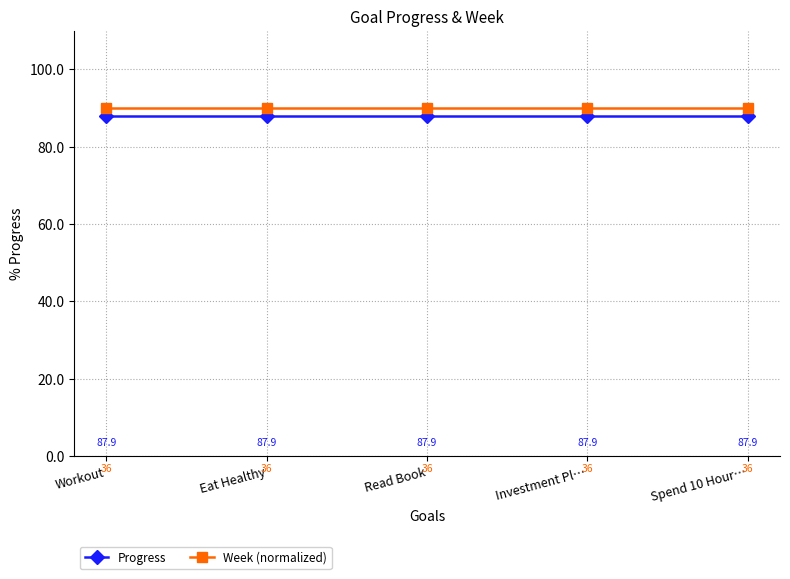

The Week (normalized) series shows 1.3 at Spend 10 Hour…. True or false?

False